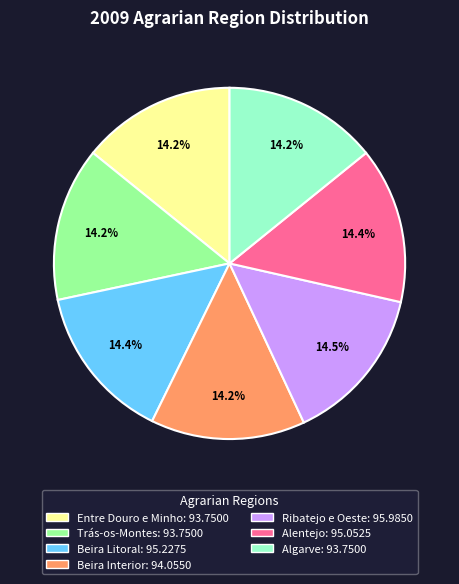

How many slices are in this pie chart?

7